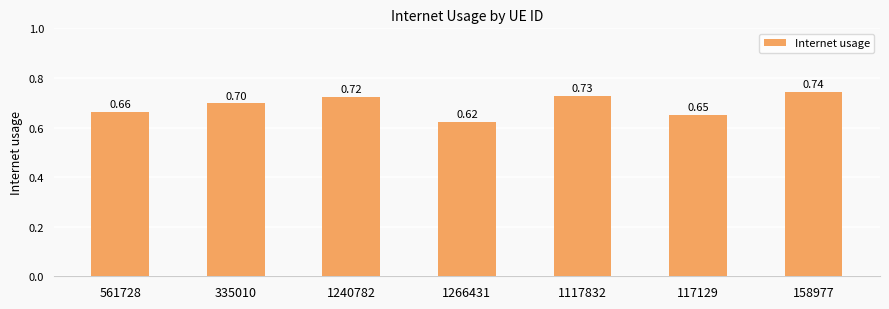

Between 1117832 and 117129, which is larger?

1117832